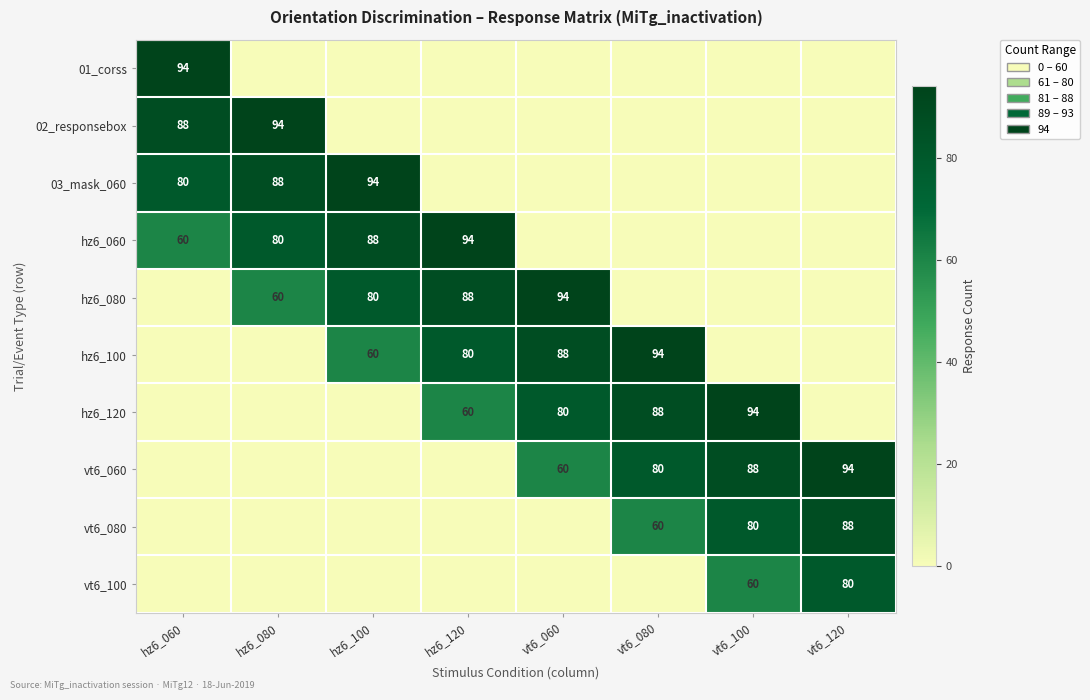

At how many categories does at least one series exceed 79?

8